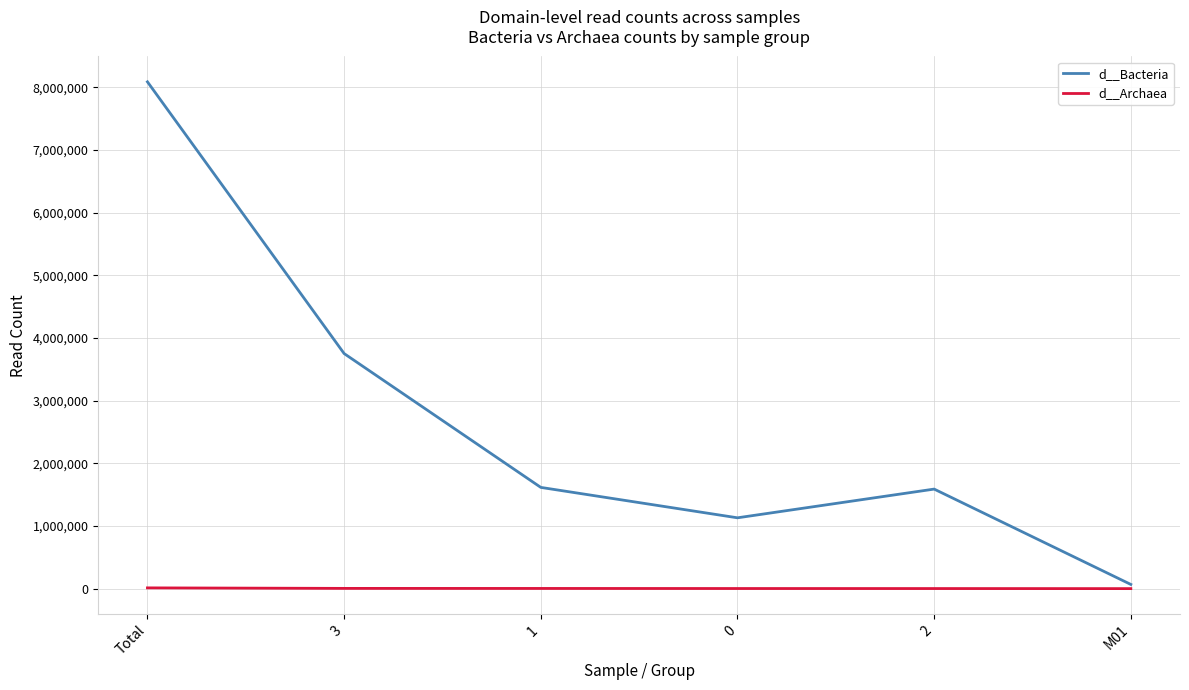

True or false: d__Bacteria has a value of 1130534 at 0.

True